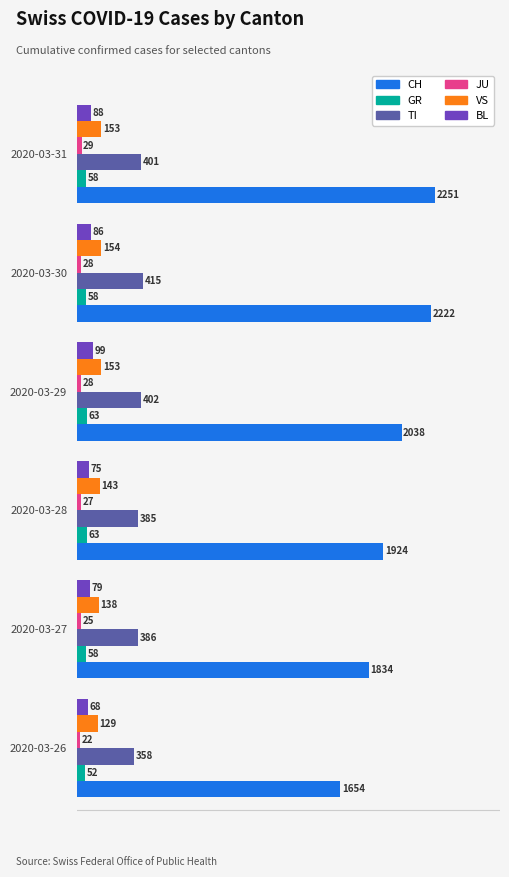

At how many categories does at least one series exceed 852?

6